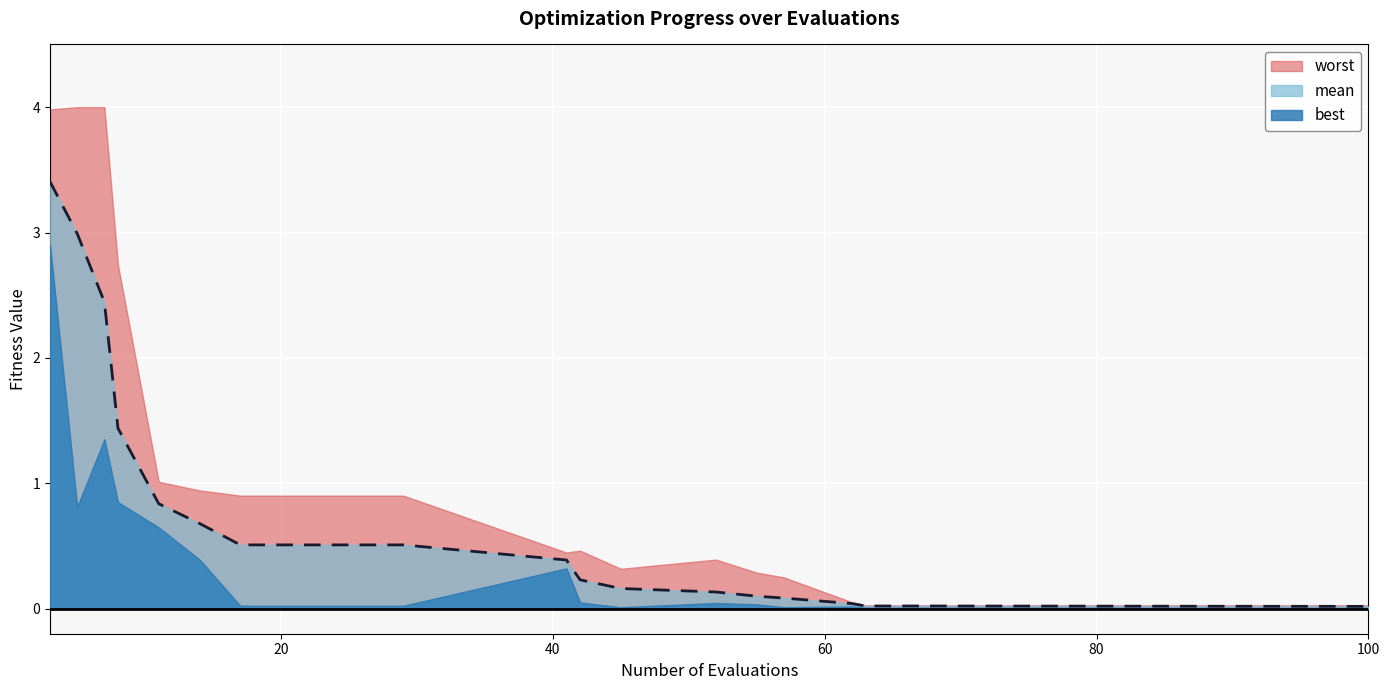

Is the value of worst at 3 greater than the value of mean at 25?

Yes